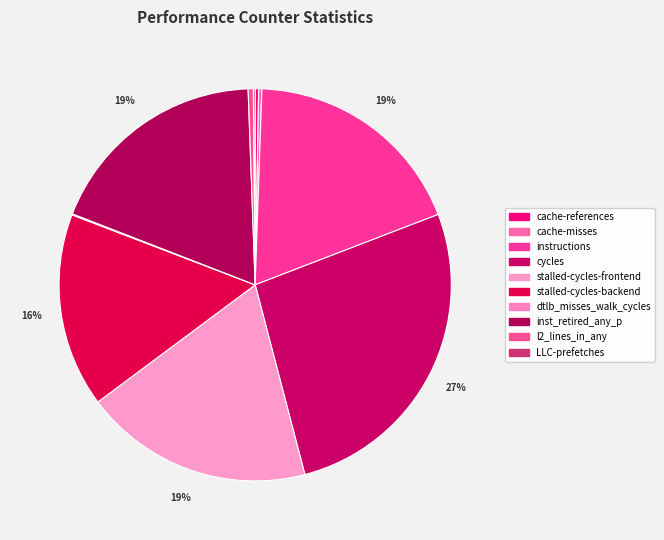

What portion of the pie excludes cache-misses?

99.7%